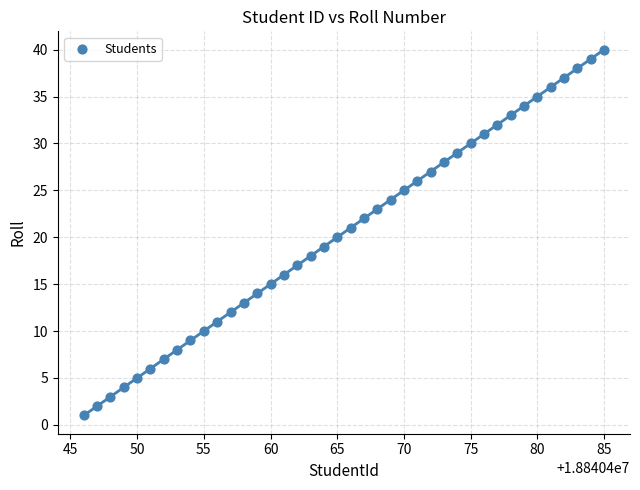

What is the range of X values (max minus min)?

39